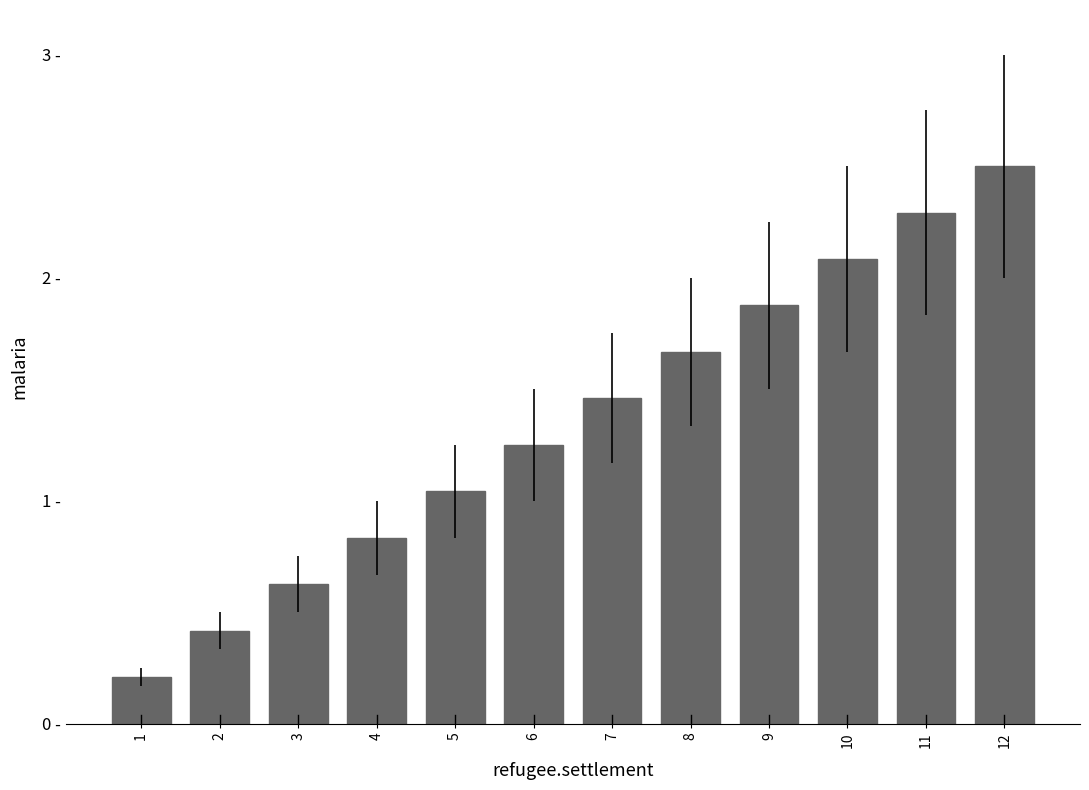

Where is the data nearest to the value 1?

5